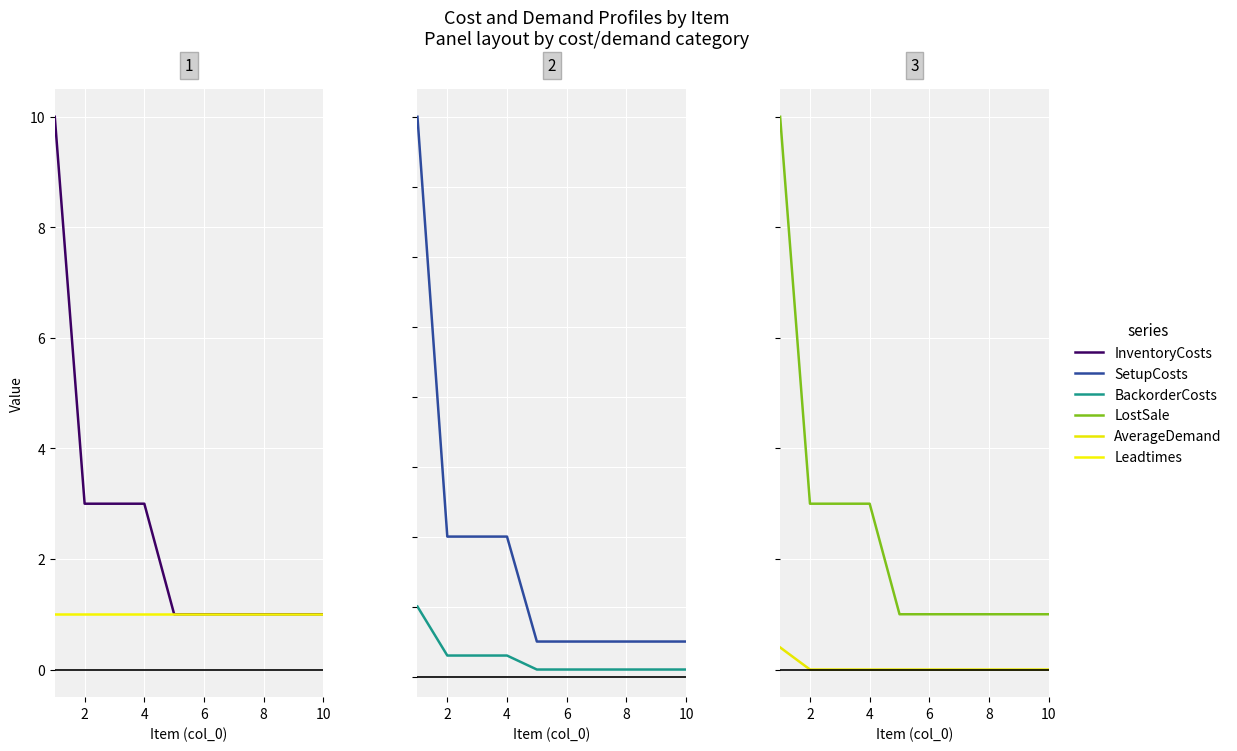

What are all the series names shown in the legend?

InventoryCosts, Leadtimes, SetupCosts, BackorderCosts, LostSale, AverageDemand